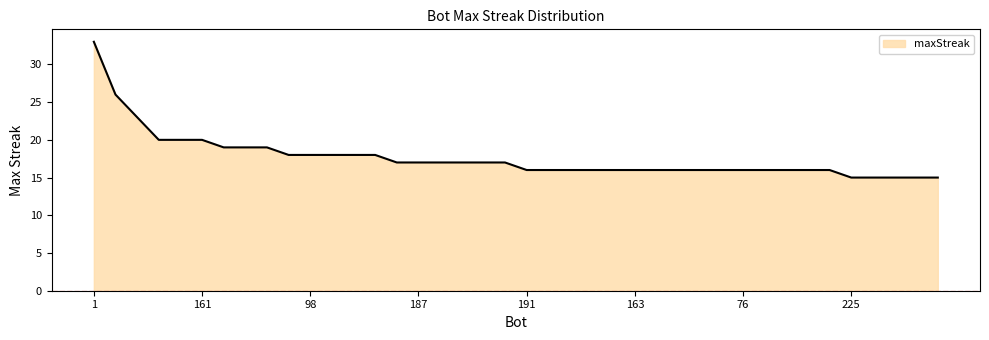

What is the difference between the maximum and minimum values?

18